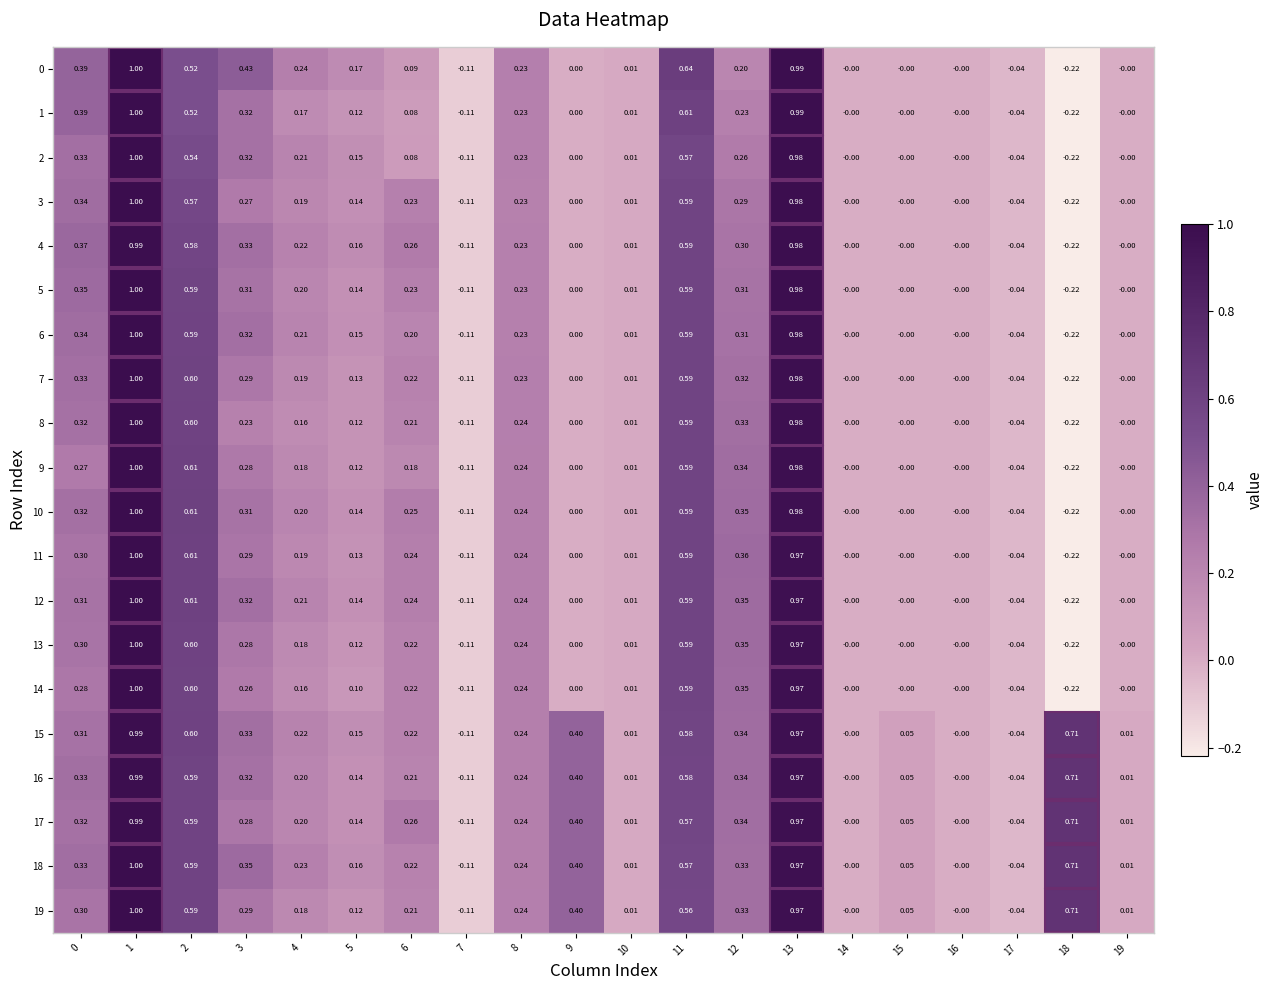

Is the value of 6 at 15 greater than the value of 16 at 11?

No